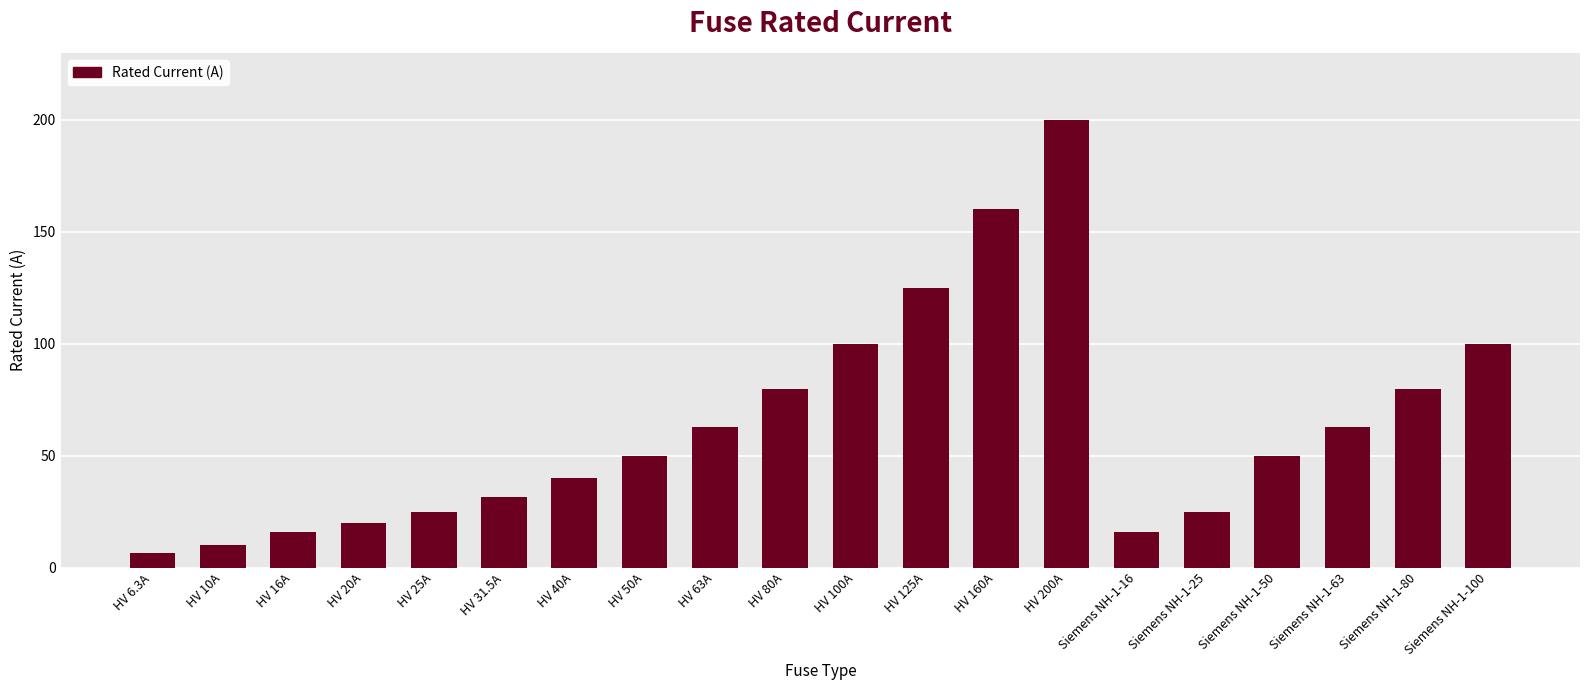

Count the number of categories in the chart.

20